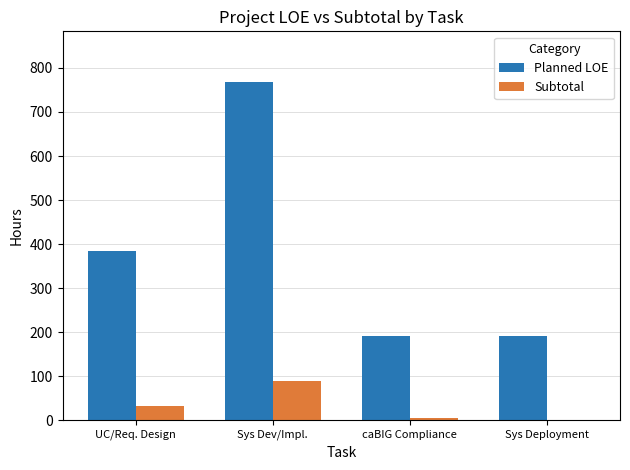

The Planned LOE series shows 230 at UC/Req. Design. True or false?

False